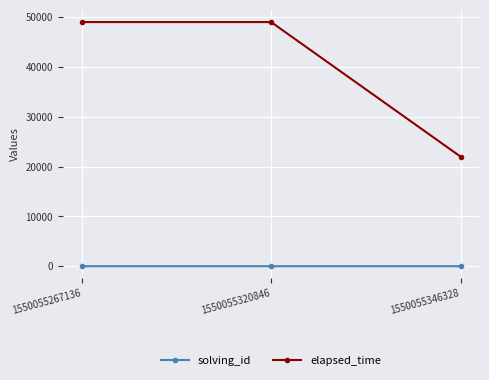

Is the value of solving_id at 1550055320846 greater than the value of elapsed_time at 1550055267136?

No